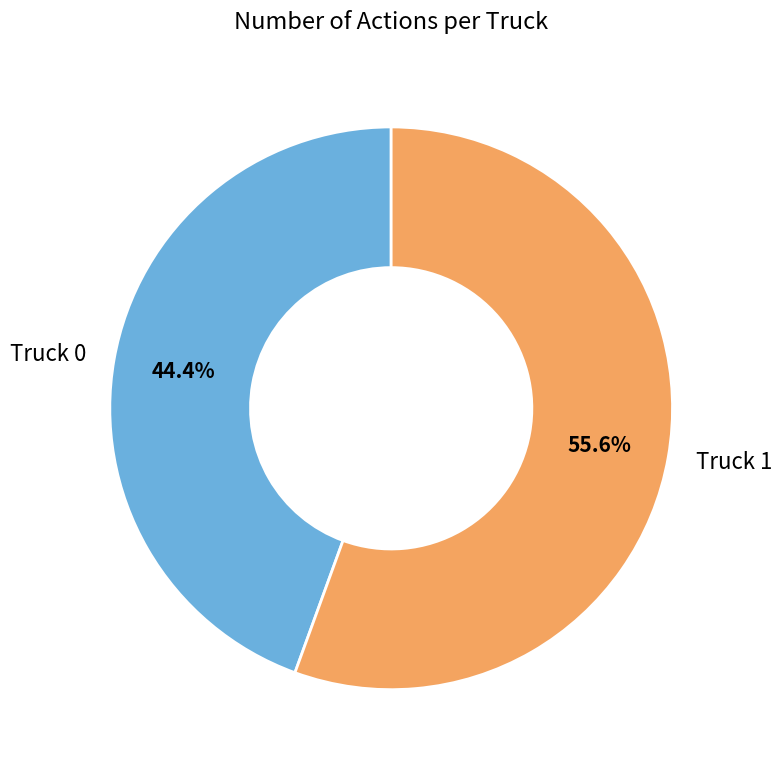

To the nearest percent, what percentage of the pie is Truck 1?

56%